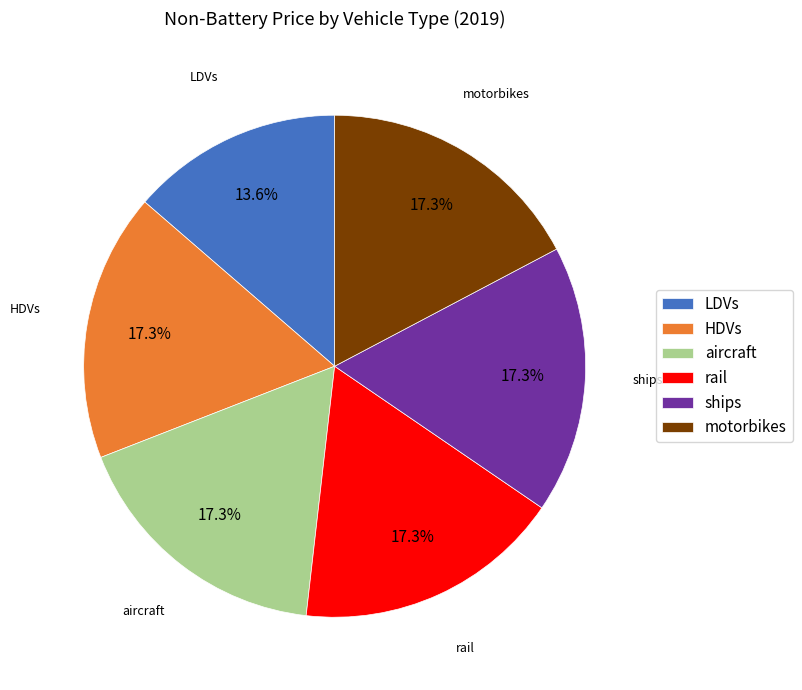

Does ships account for over 50% of the chart?

No